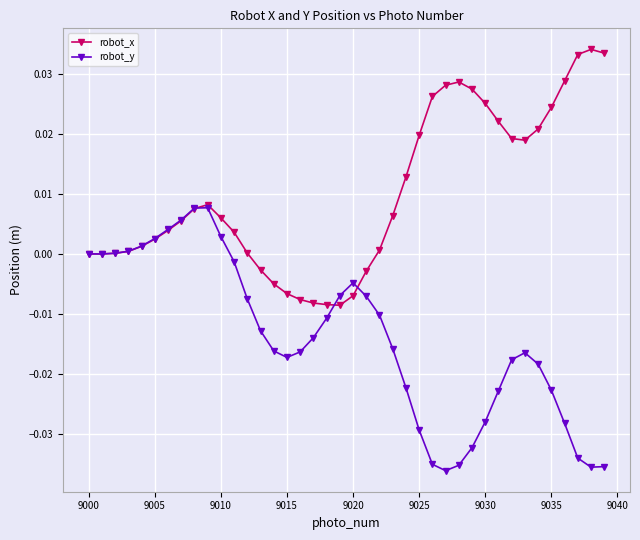

Rank the series by their maximum value, from highest to lowest.

robot_x, robot_y